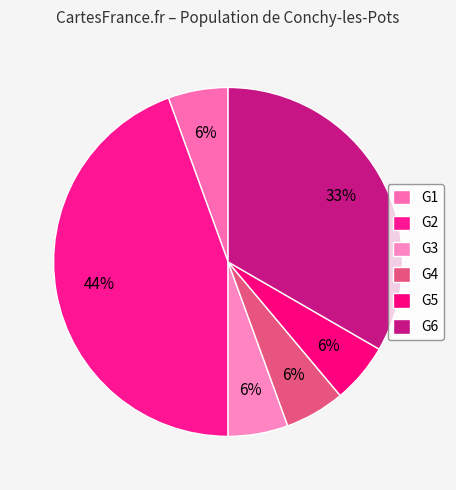

What is the smallest slice in the pie chart?

G1